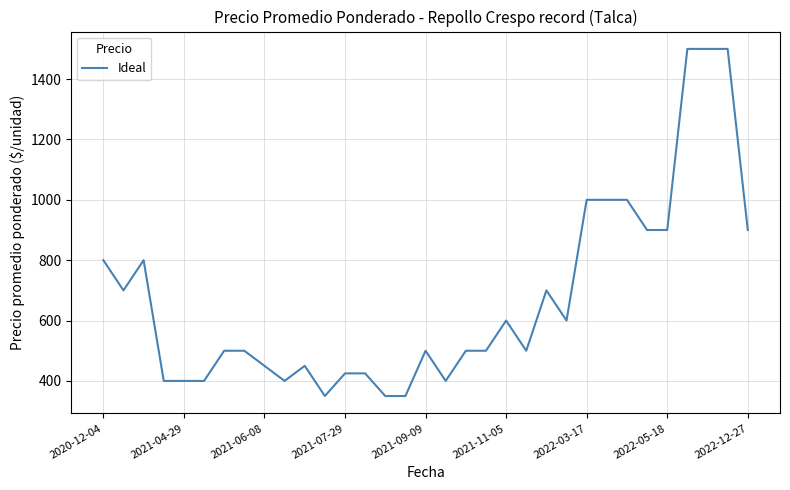

What is the difference between the maximum and minimum values?

1150